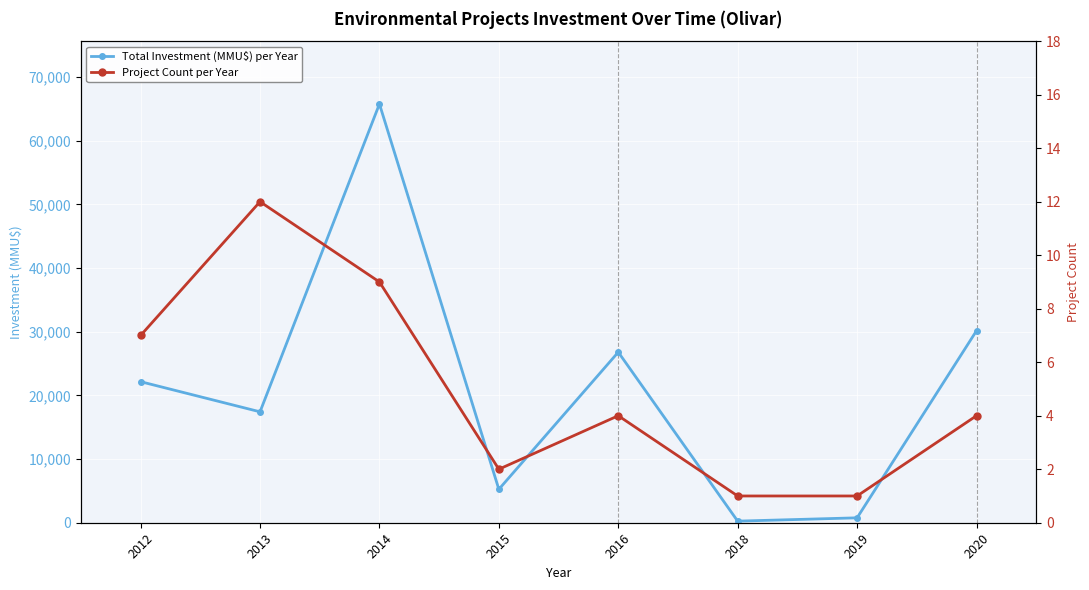

The value of Project Count per Year at 2015 is 3. True or false?

False